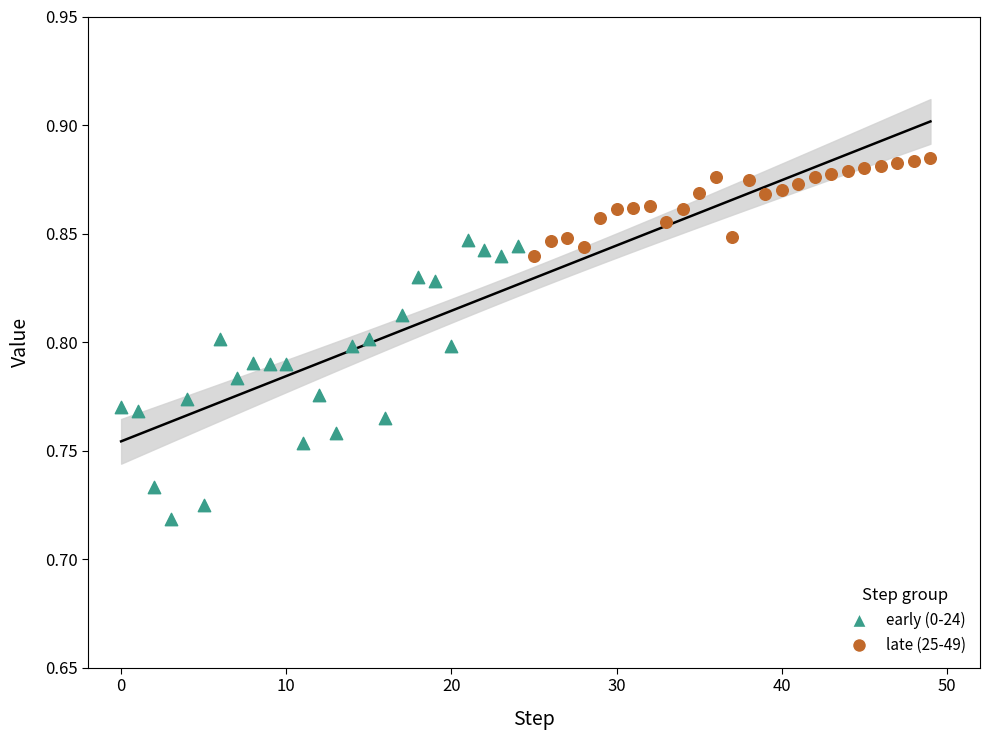

Which series contains the lowest Y value?

early (0-24)